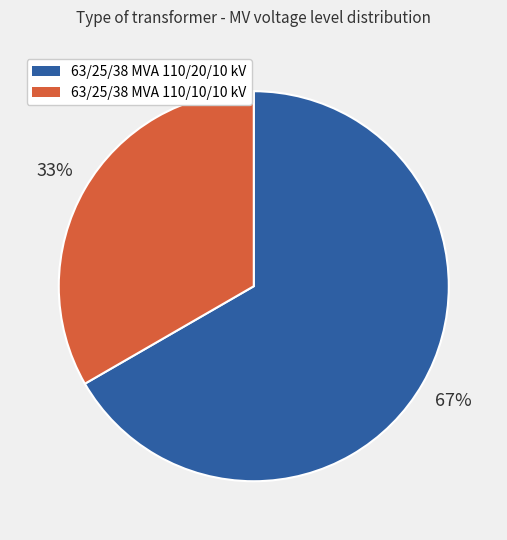

Is it true that 63/25/38 MVA 110/20/10 kV is 58% of the pie?

False